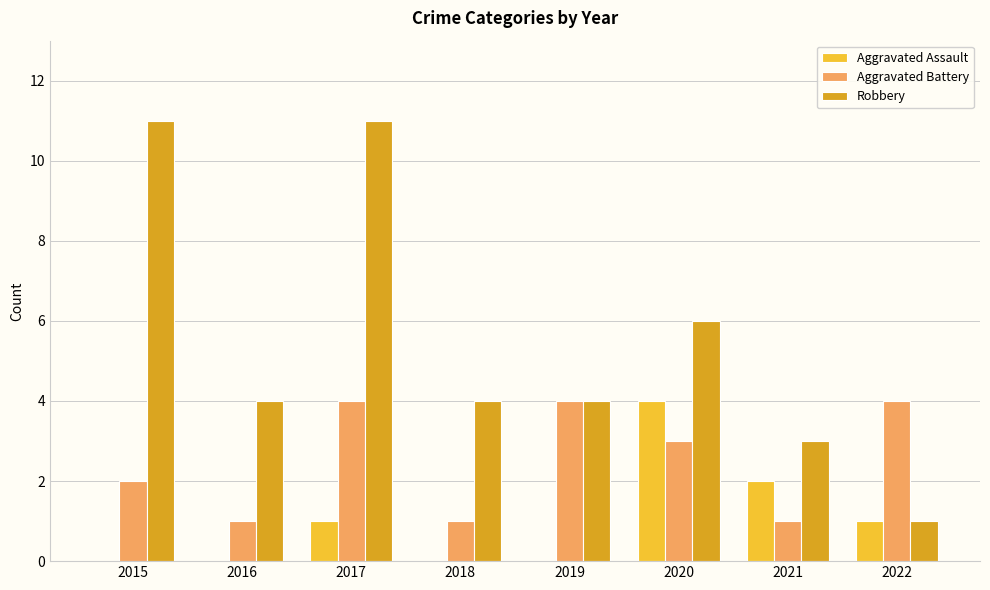

What is the difference between the Aggravated Assault values at 2020 and 2022?

3